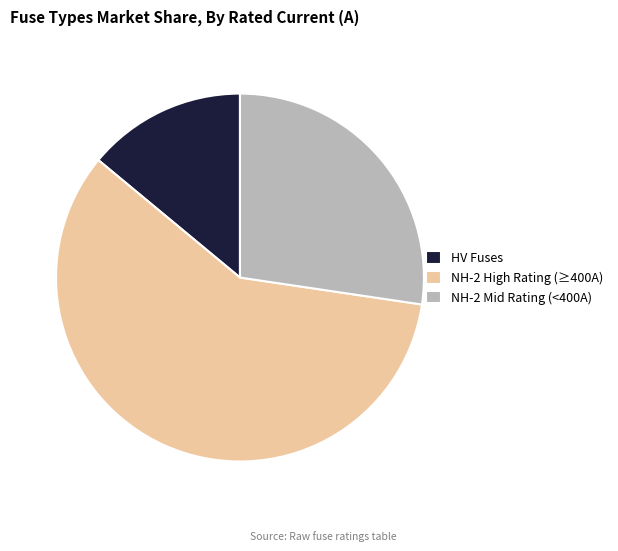

Do HV Fuses and NH-2 High Rating (≥400A) together represent more than half of the pie?

Yes